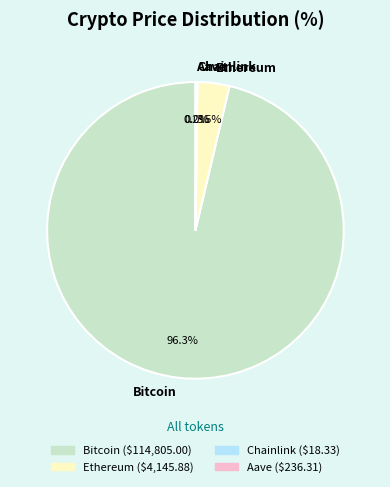

Which category accounts for the majority?

Bitcoin